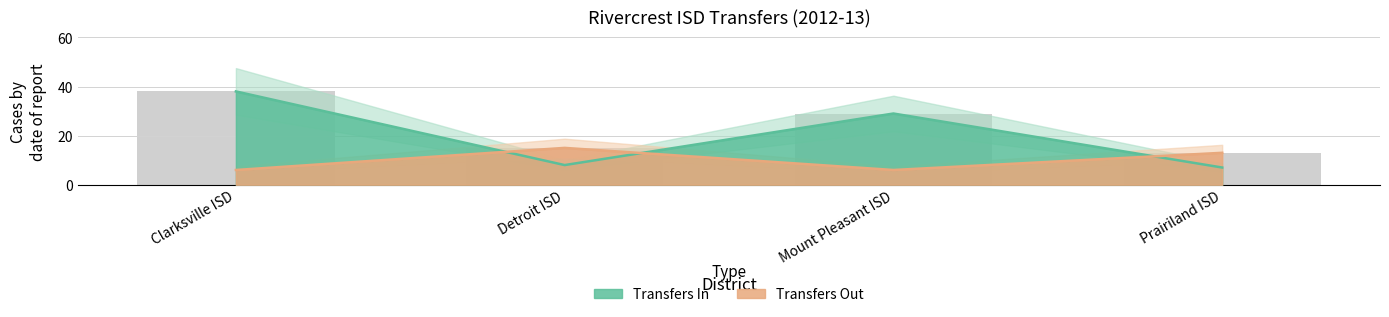

Reading right to left, list all the values displayed in this chart.

Transfers In: 7	29	8	38
Transfers Out: 13	6	15	6